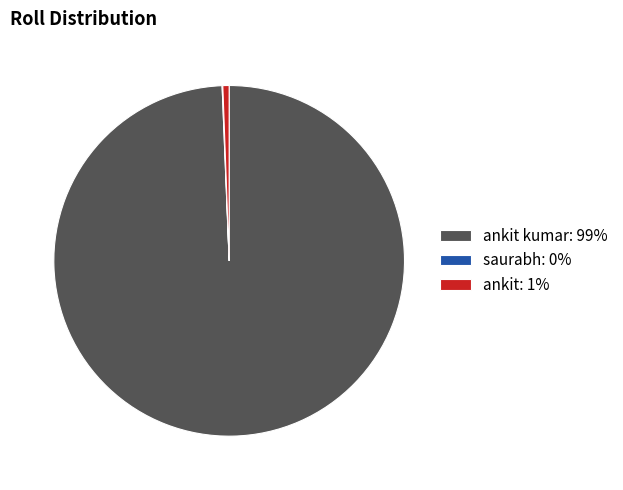

Which category accounts for the majority?

ankit kumar: 99%